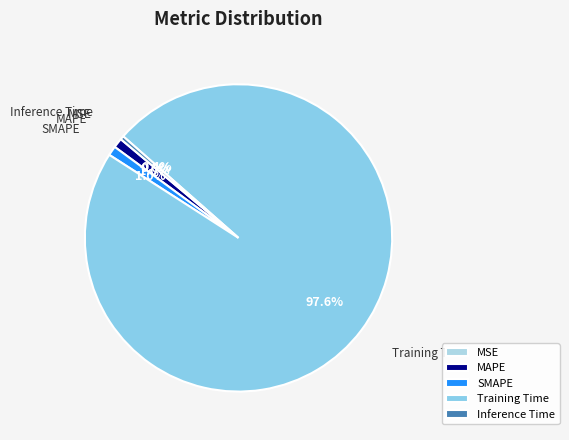

To the nearest percent, what is the difference between the Inference Time and MAPE slice percentages?

1%